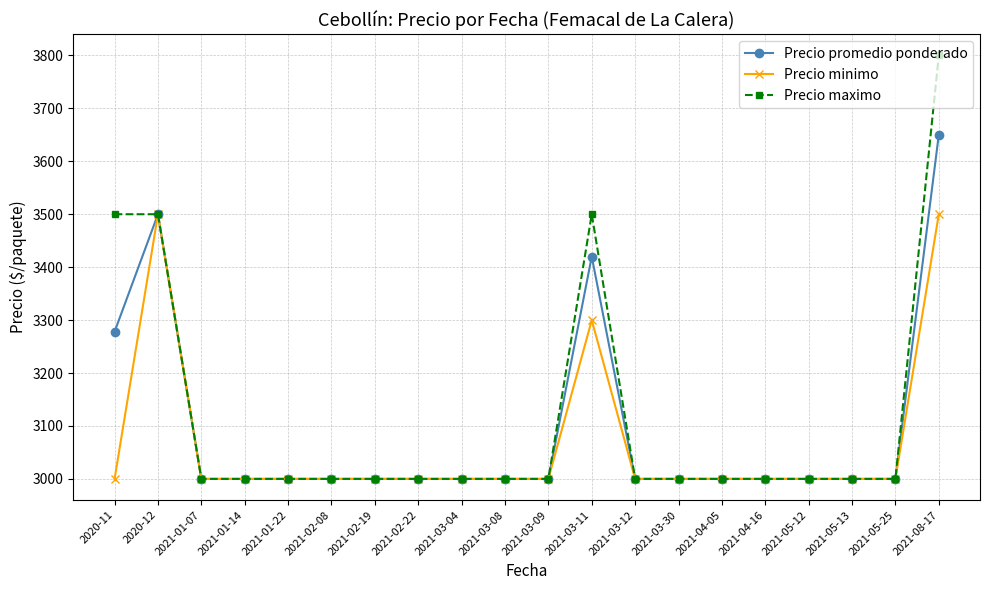

What is the label of the 1st point from the right?

2021-08-17